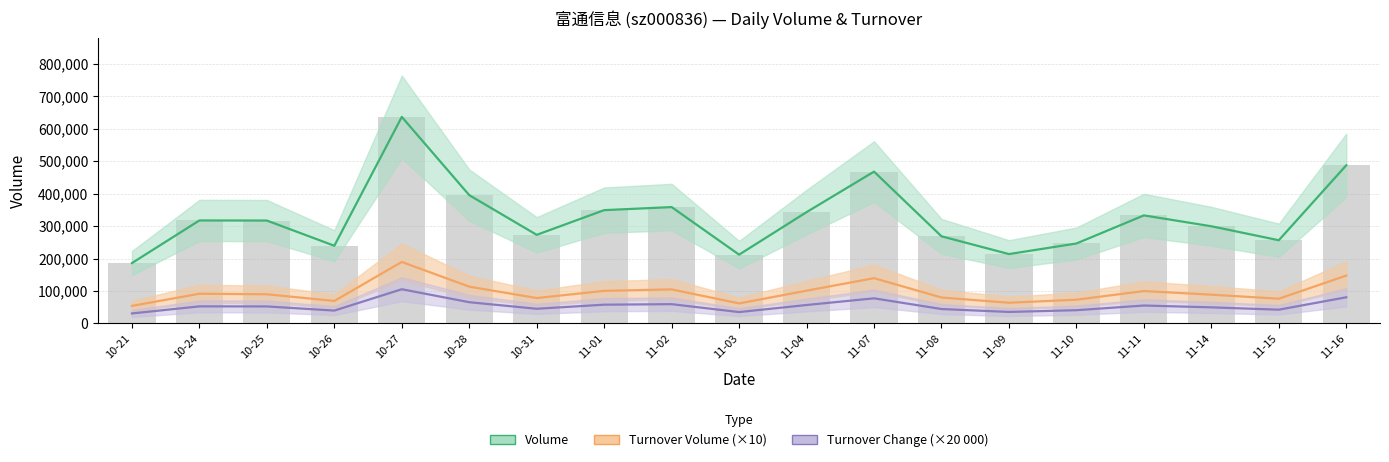

The value of t_change (centre) at 11-11 is 20284.6. True or false?

False